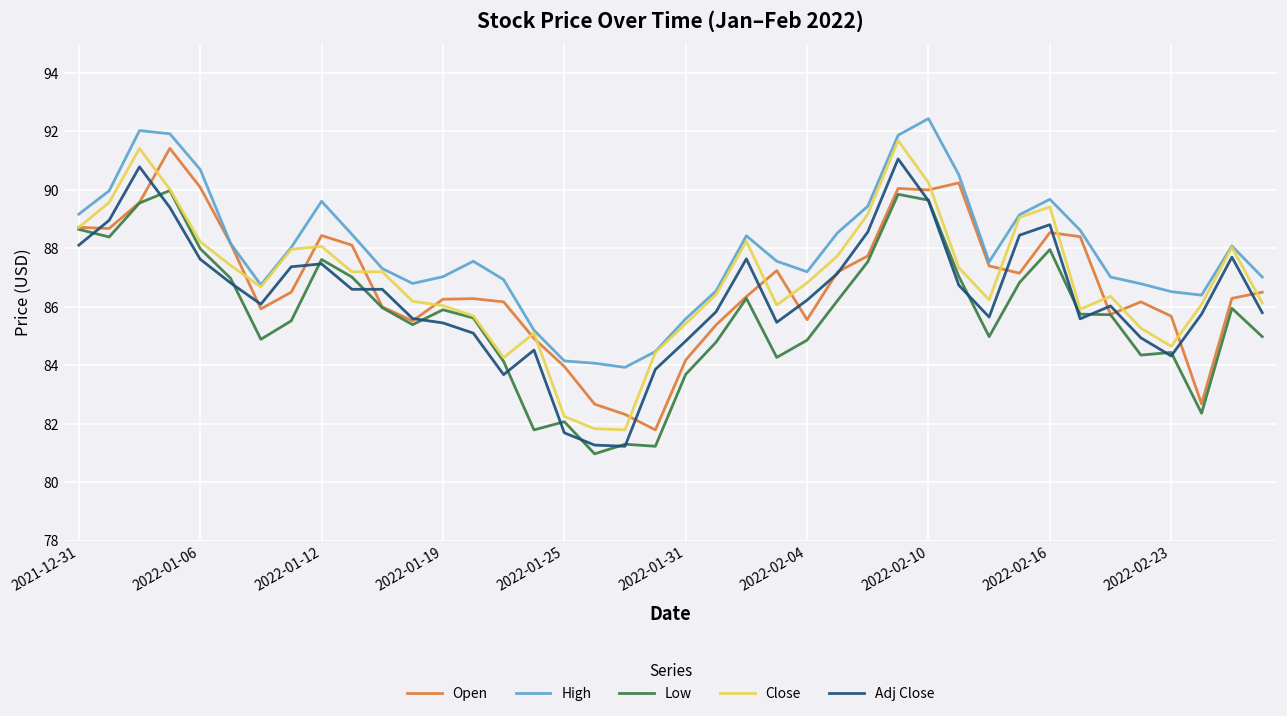

True or false: High and Low cross at least once.

False